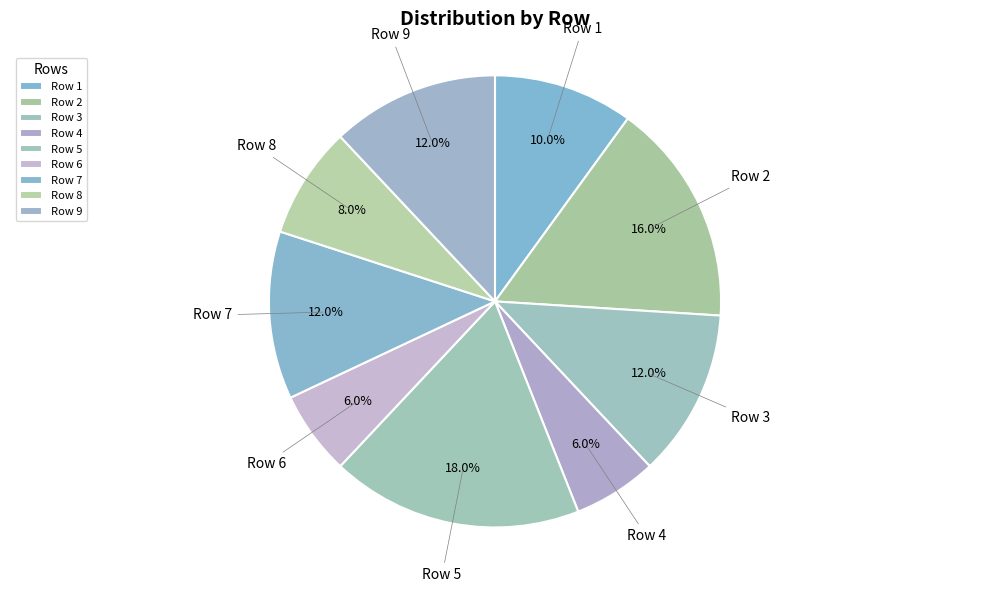

To the nearest percent, what is the difference between the largest and smallest slice percentages?

12%